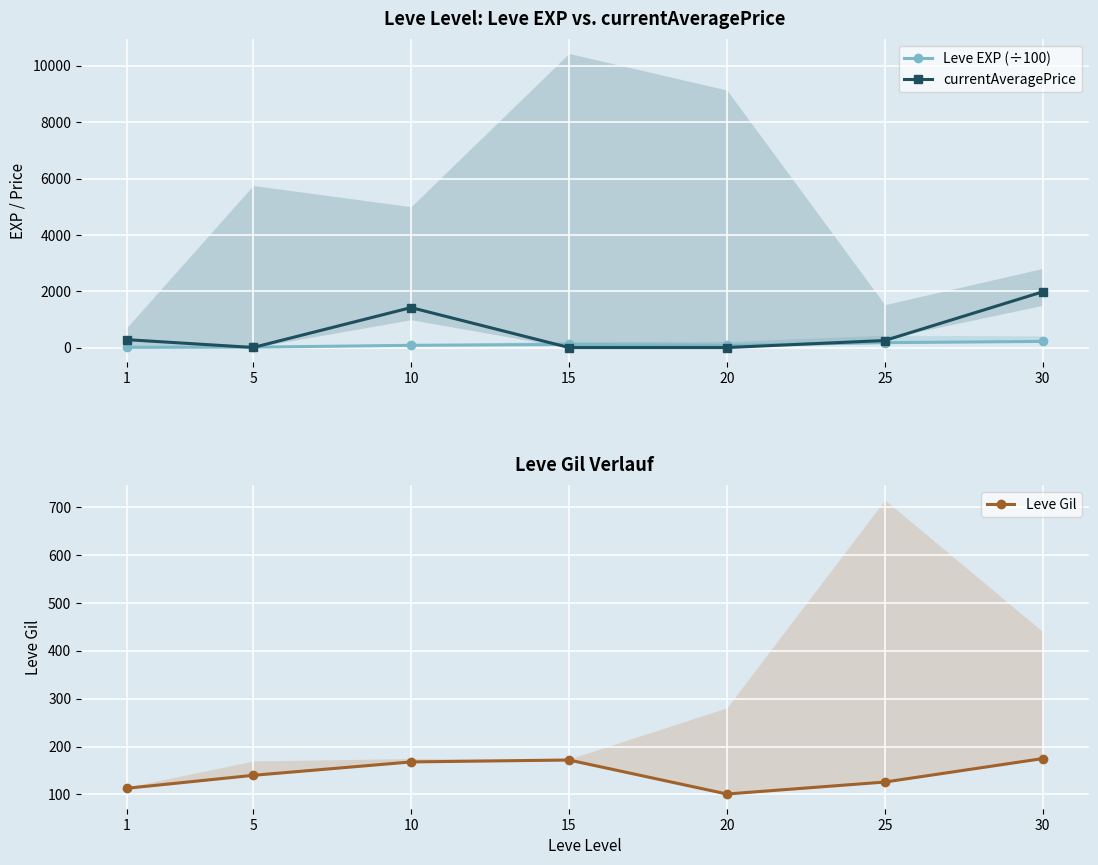

The currentAveragePrice series shows 2.8 at 5. True or false?

True